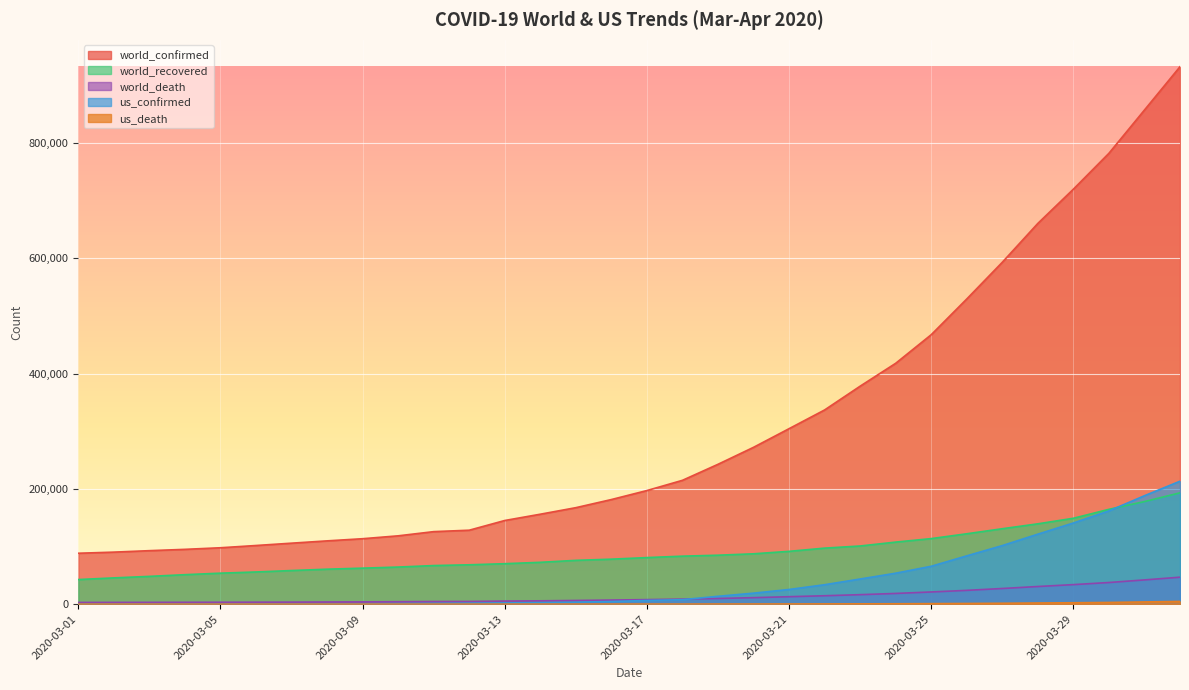

What is the sum of the us_confirmed values at 2020-03-14 and 2020-03-08?

3263